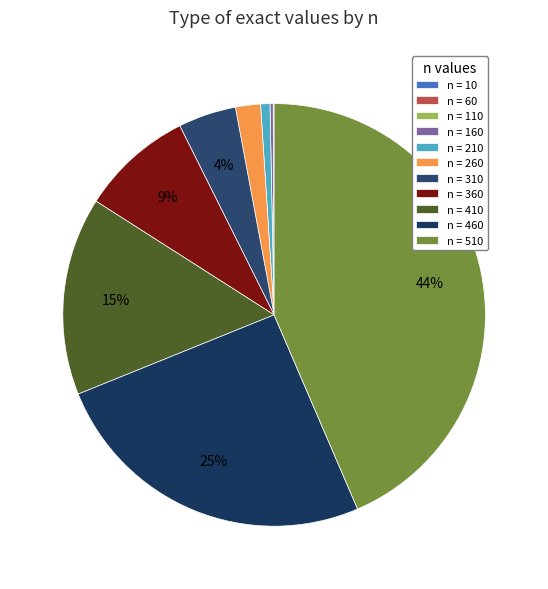

Which slice is the smallest?

10